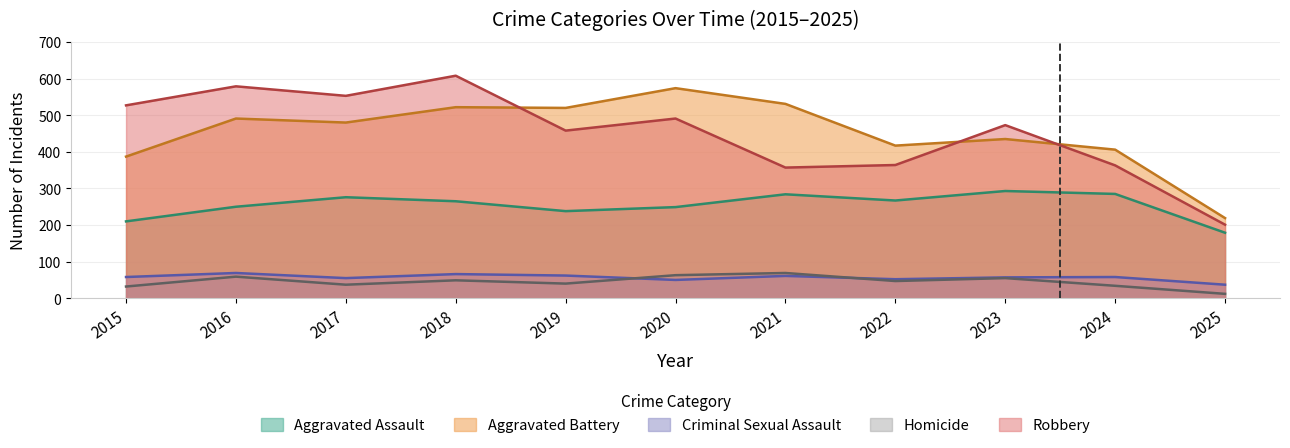

Where is the first local minimum for Homicide?

2017